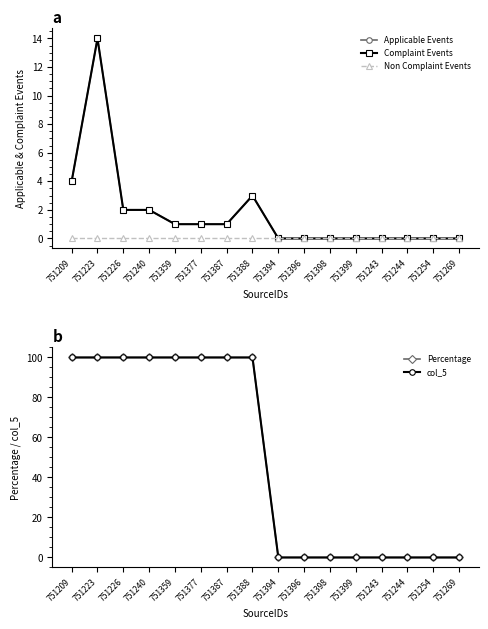

What is the sum of all Applicable Events values?

28